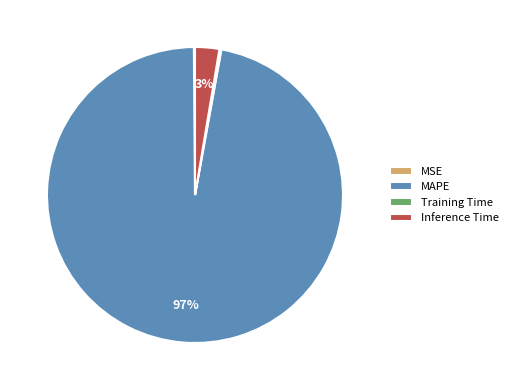

Between MAPE and Inference Time, which is larger?

MAPE